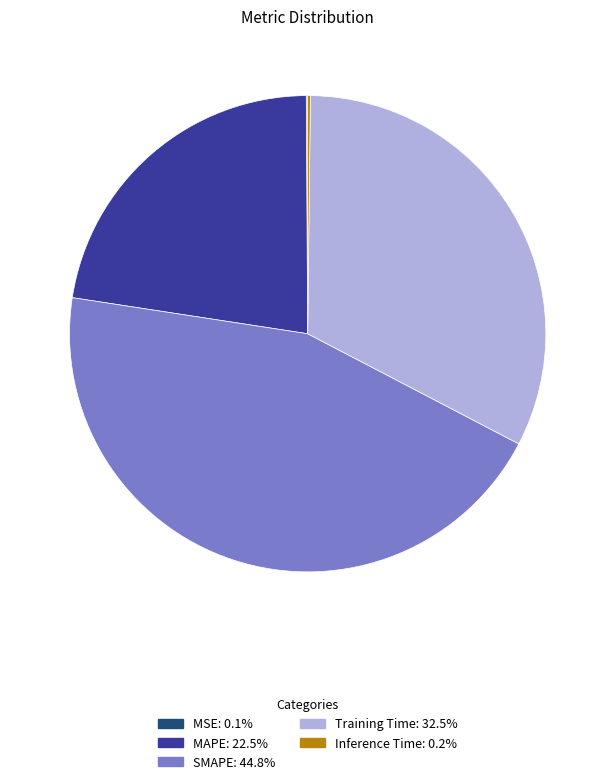

Do SMAPE and Training Time together represent more than half of the pie?

Yes